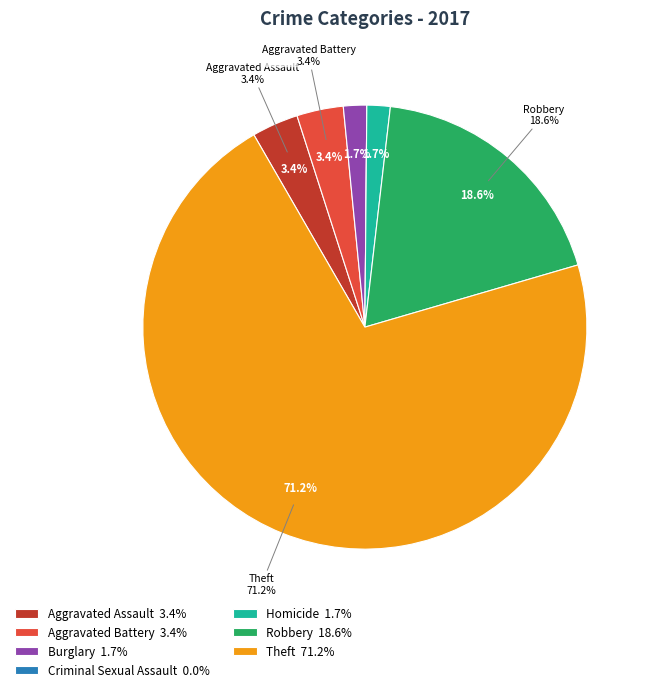

How many slices are in this pie chart?

7